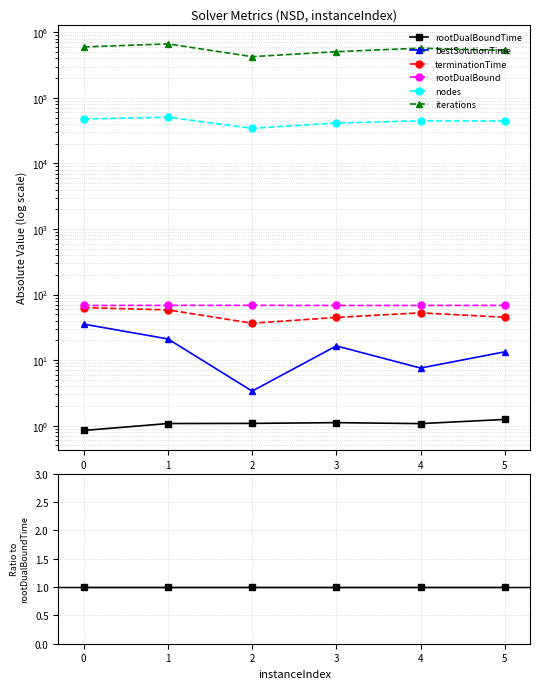

What are all the series names shown in the legend?

rootDualBoundTime, bestSolutionTime, terminationTime, rootDualBound, nodes, iterations